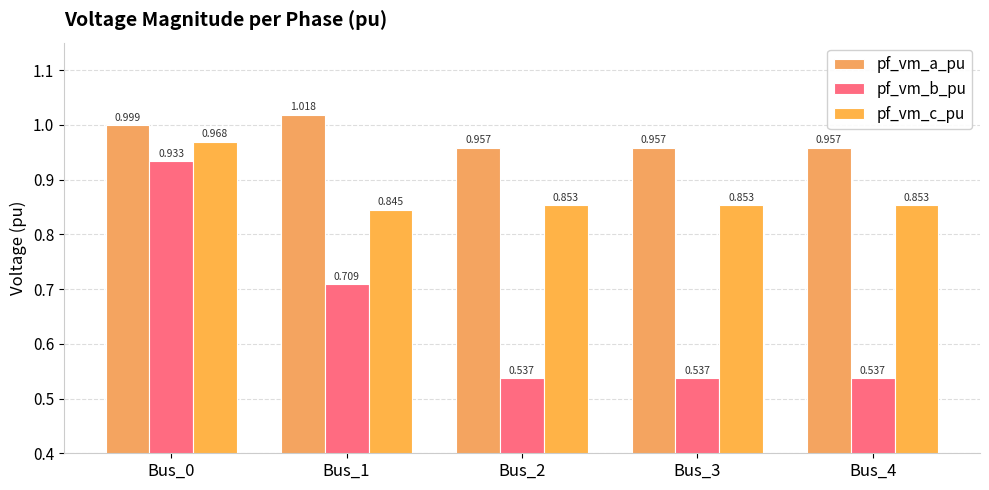

What are all the series names shown in the legend?

pf_vm_a_pu, pf_vm_b_pu, pf_vm_c_pu